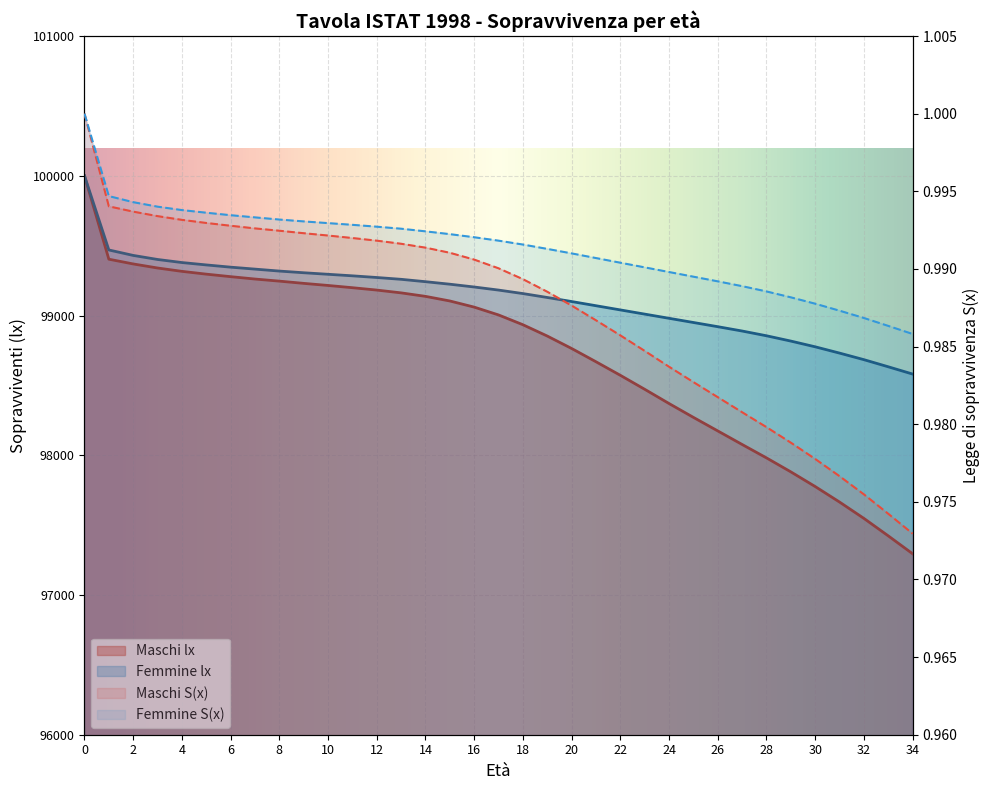

True or false: Maschi lx and Maschi S(x) intersect in this chart.

False